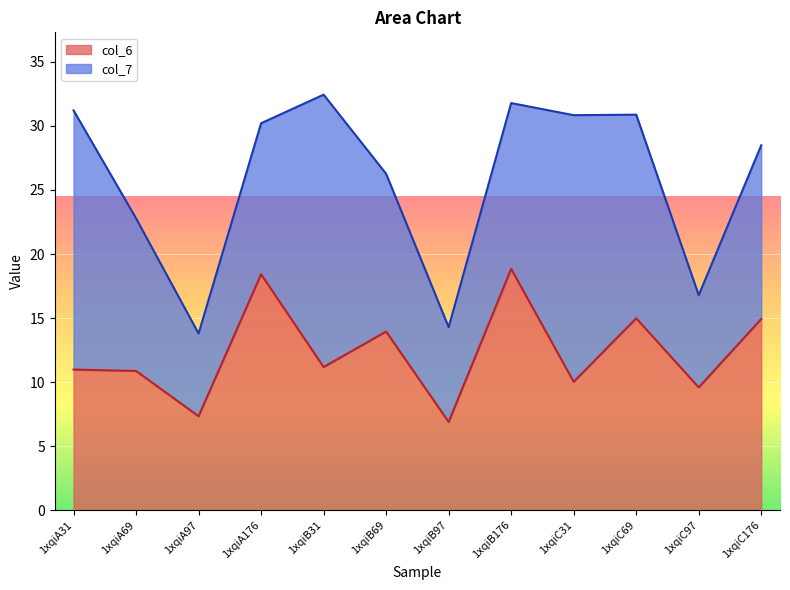

Does the chart display data point markers on the line(s)?

No